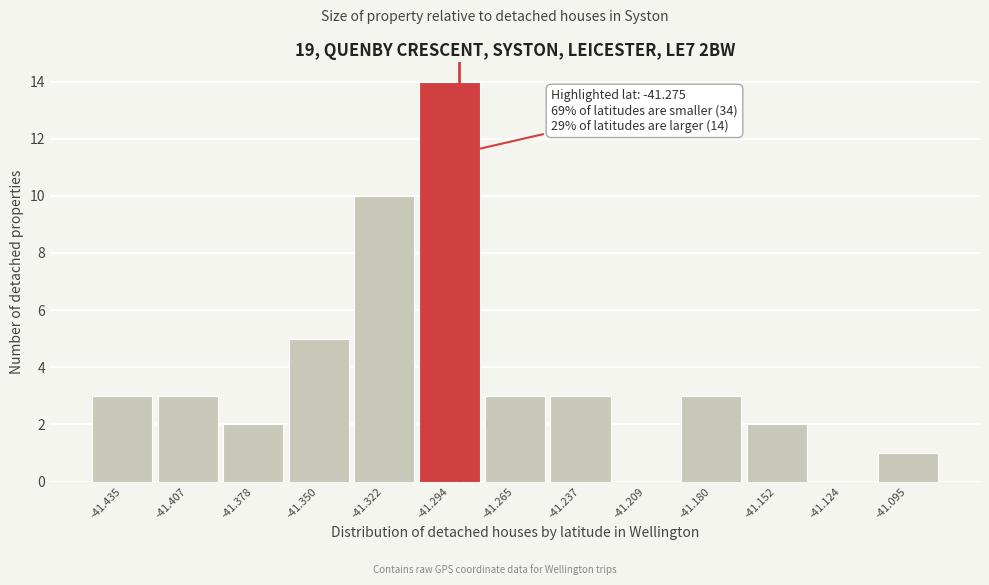

Reading right to left, extract all data points from this chart.

-41.095=1	-41.124=0	-41.152=2	-41.180=3	-41.209=0	-41.237=3	-41.265=3	-41.294=14	-41.322=10	-41.350=5	-41.378=2	-41.407=3	-41.435=3